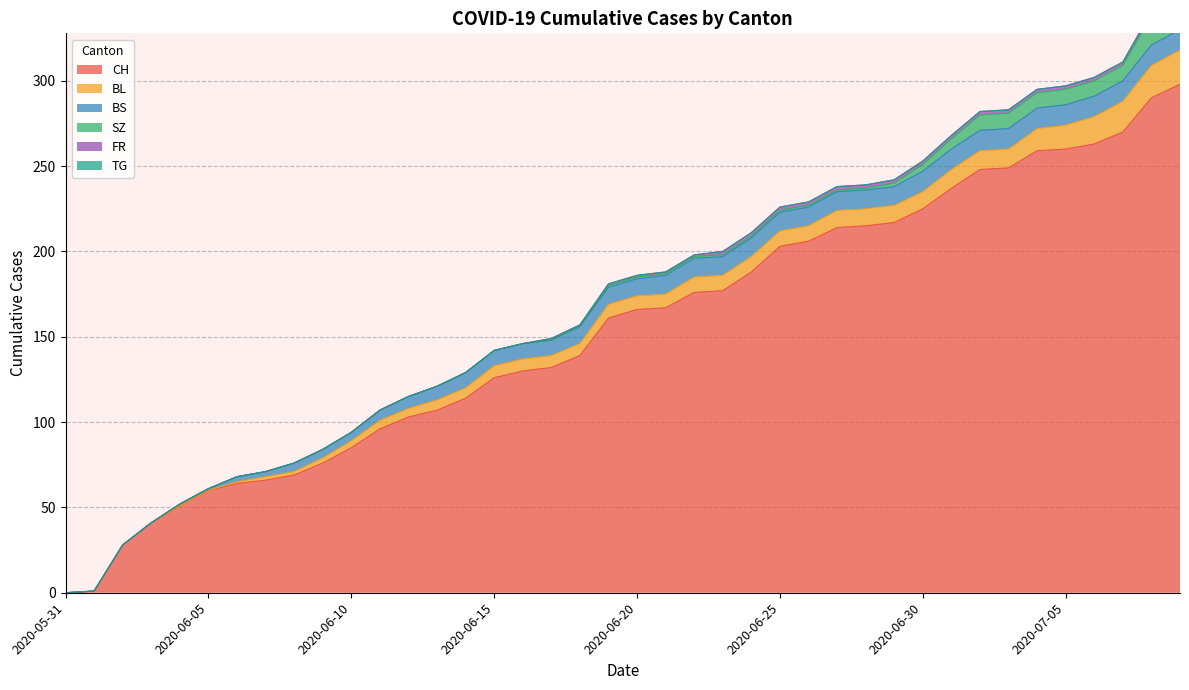

Which series has the largest total across all categories?

CH